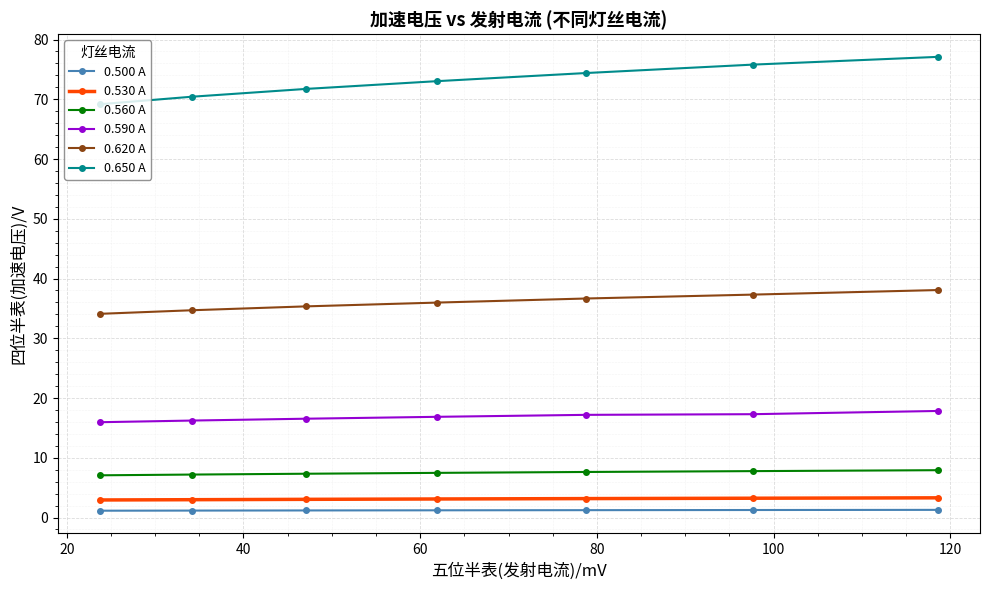

What is the value of the 0.650 A point at the 7th from the left?

77.1